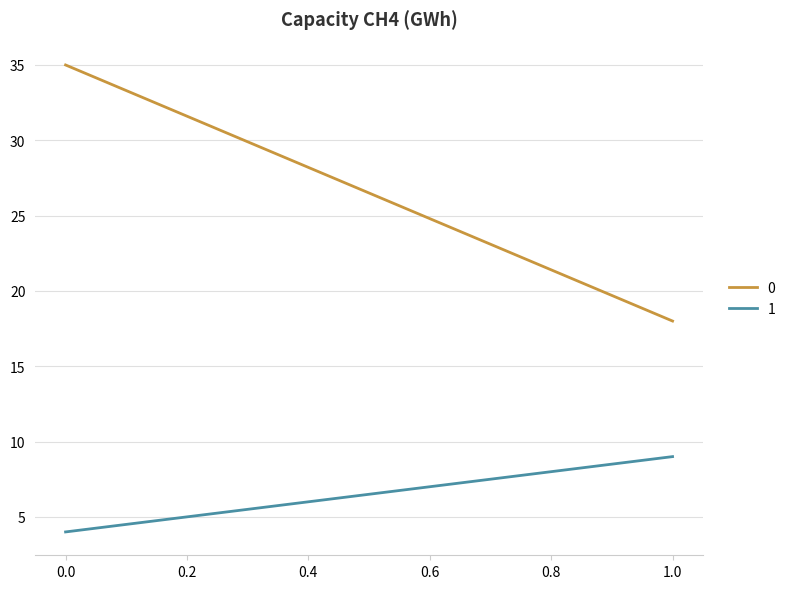

List the series in order of their peak value, highest first.

0, 1